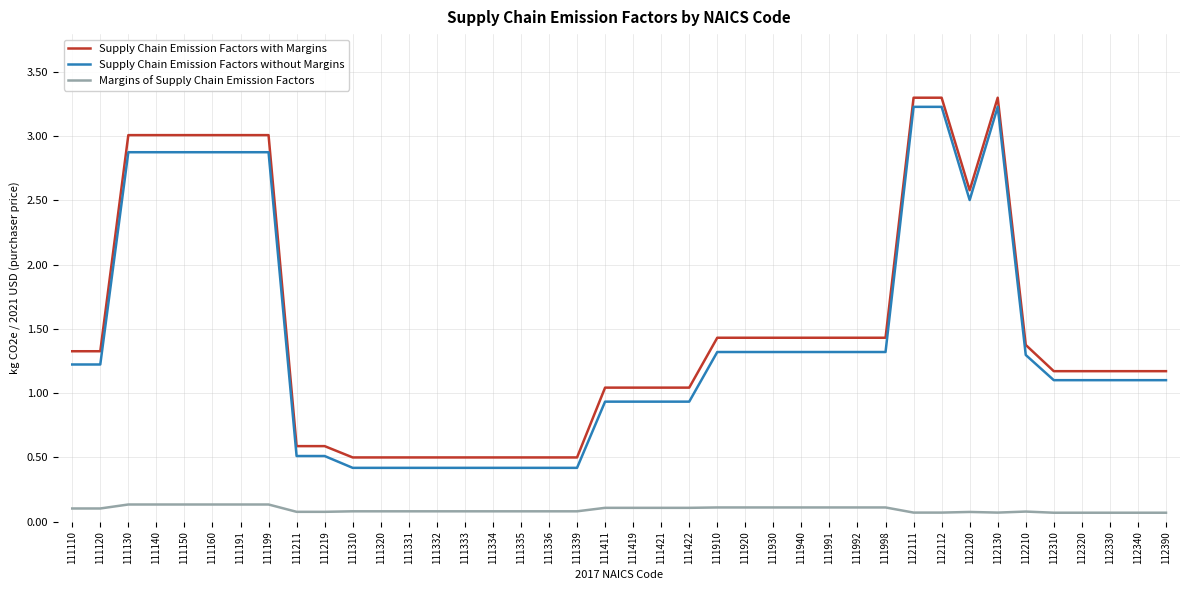

What is the difference between the second highest and minimum values in the Supply Chain Emission Factors without Margins series?

2.8